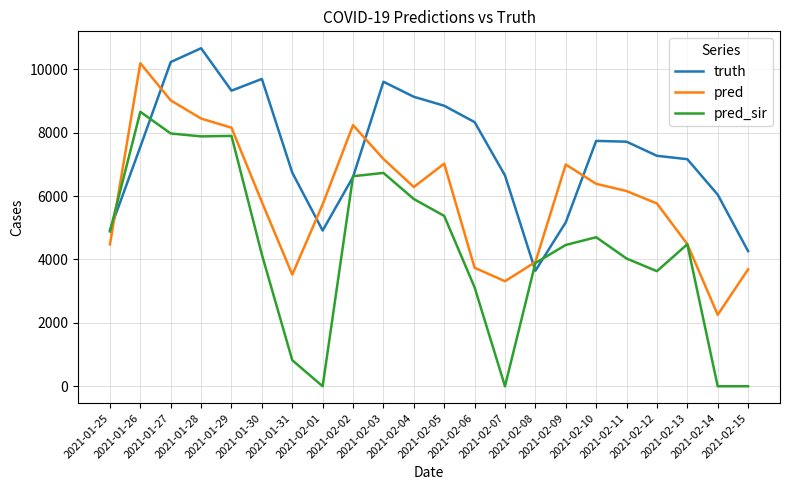

Which series has the widest spread of values?

pred_sir